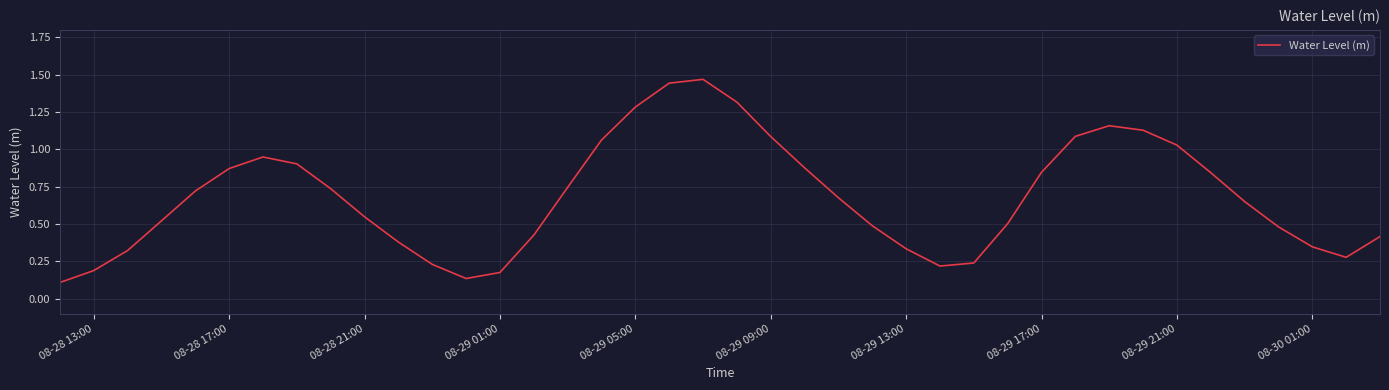

True or false: the data has more than 1 interior local peaks.

True